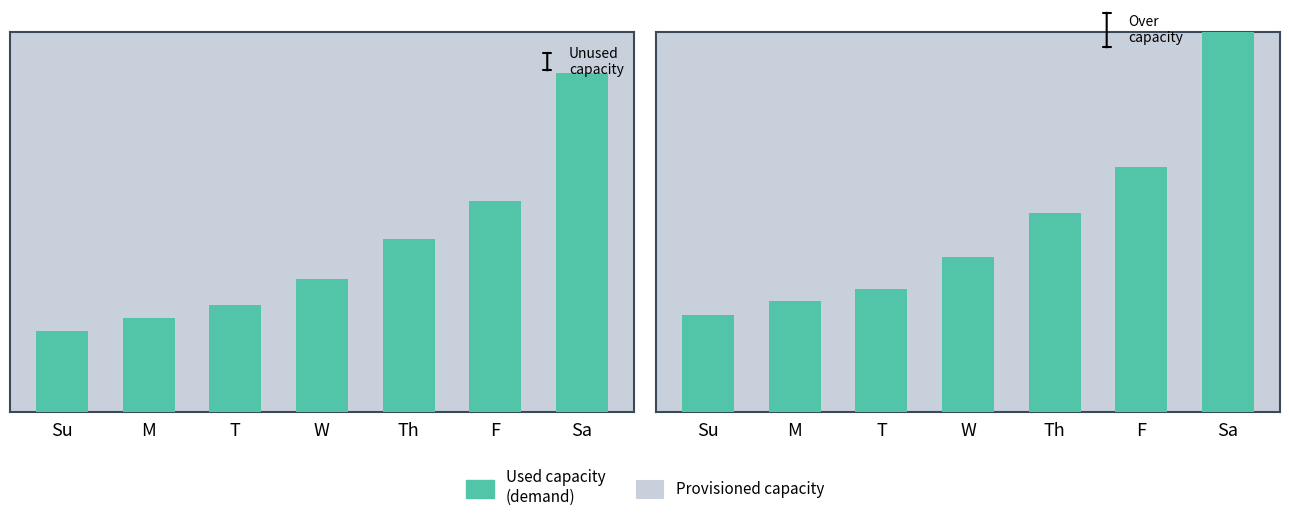

How many data points does each series have?

7